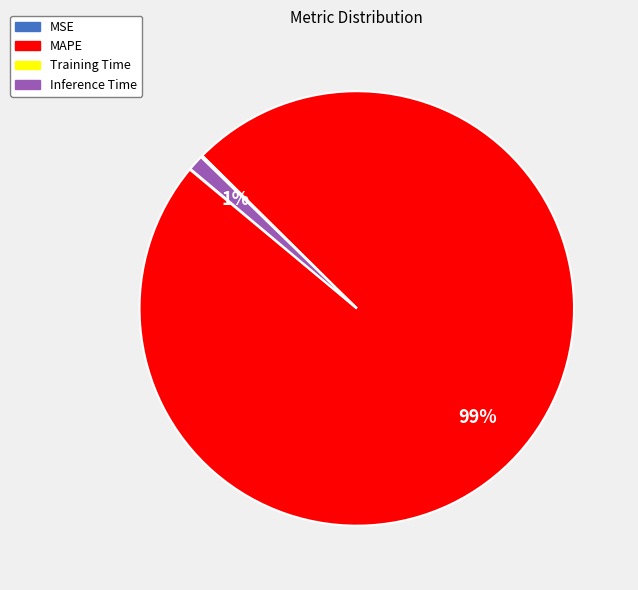

Between MAPE and Inference Time, which is larger?

MAPE